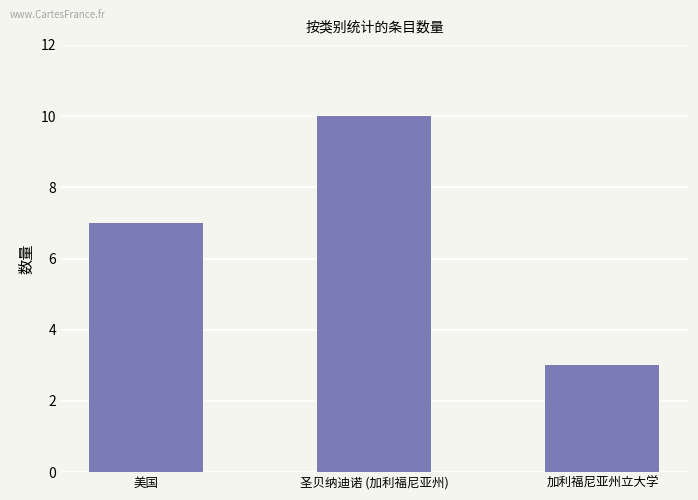

Reading left to right, extract all data points from this chart.

7	10	3